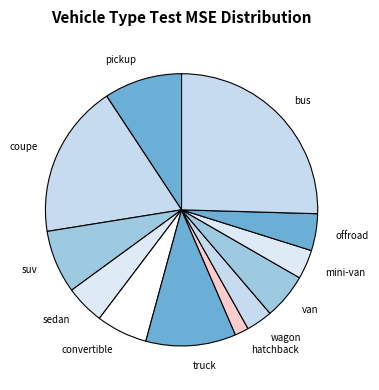

The bus slice represents 25% of the pie. True or false?

True